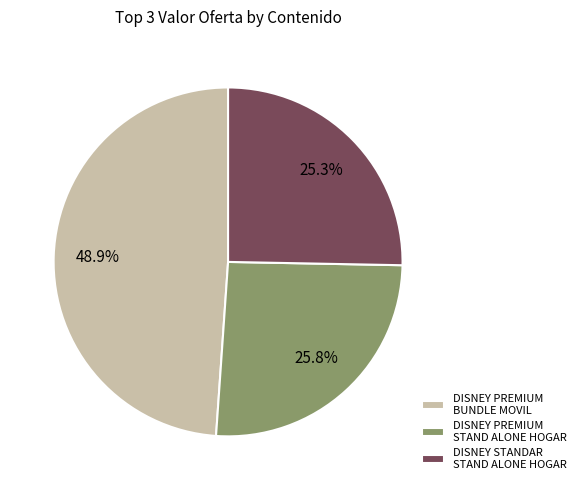

Is there any slice that represents more than half of the pie?

No